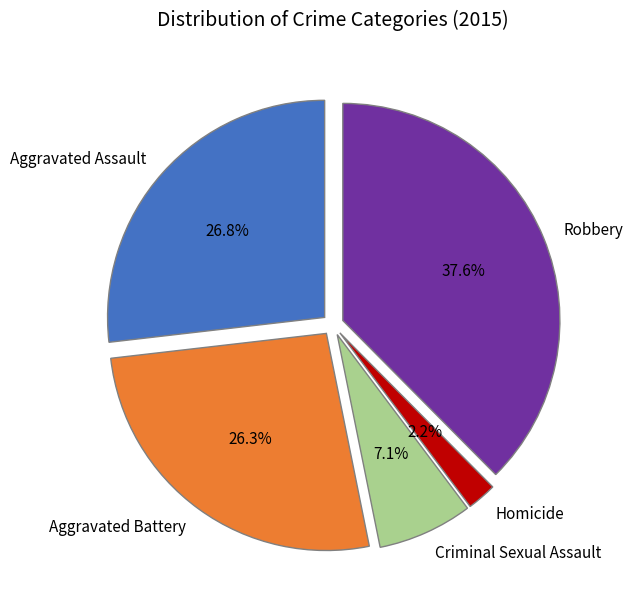

What percentage is the Homicide slice, to the nearest percent?

2%